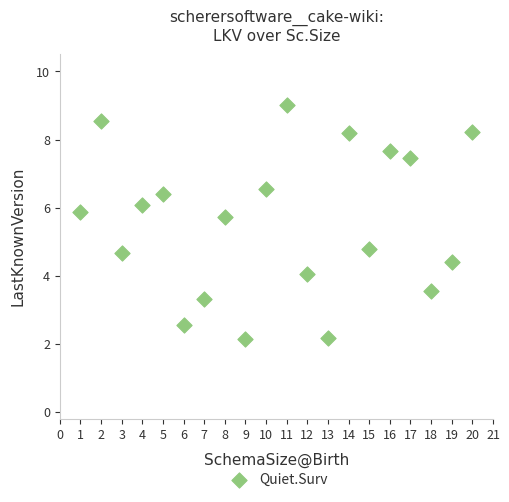

What is the range of X values (max minus min)?

19.0